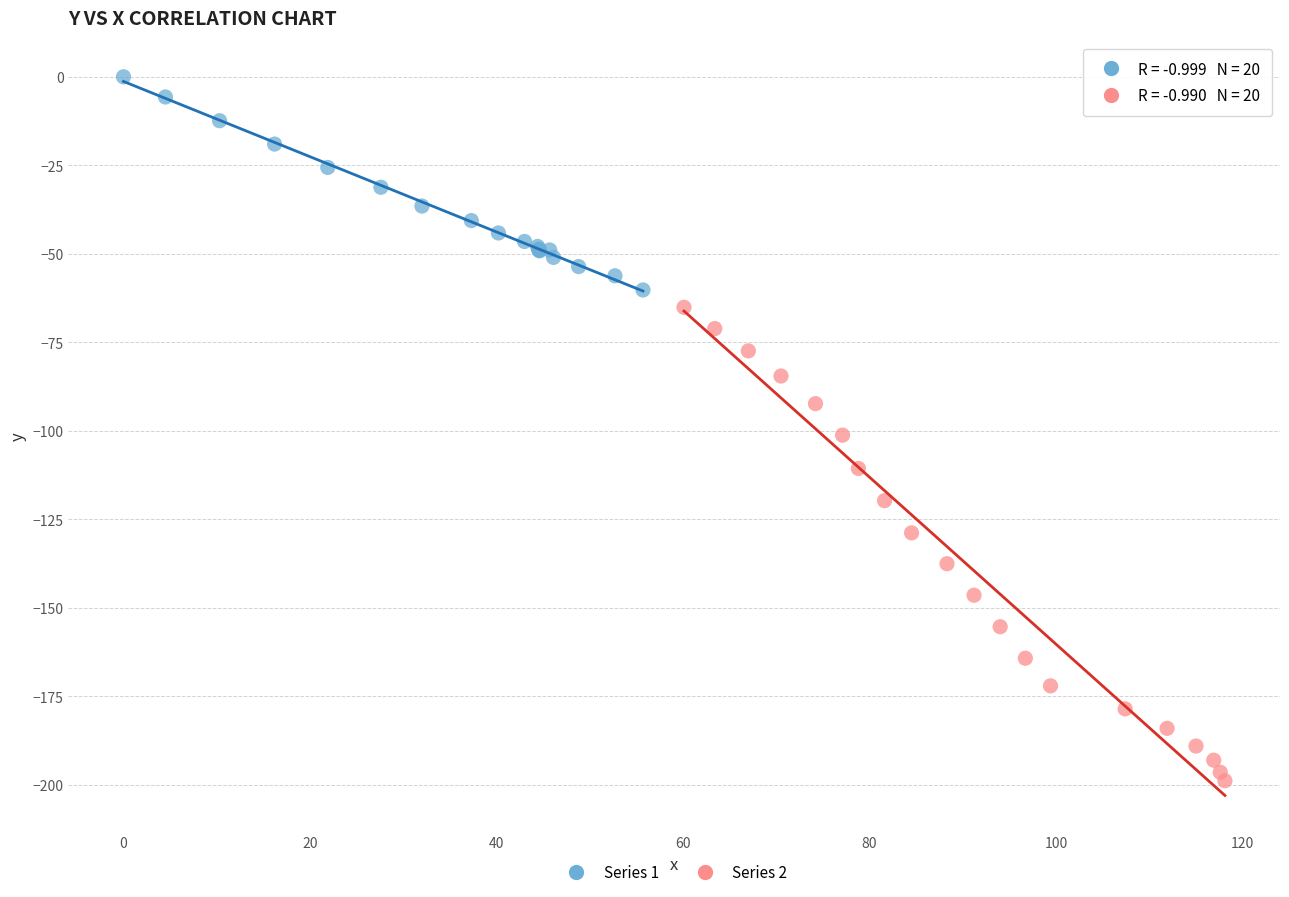

Which series contains the lowest Y value?

Series 2